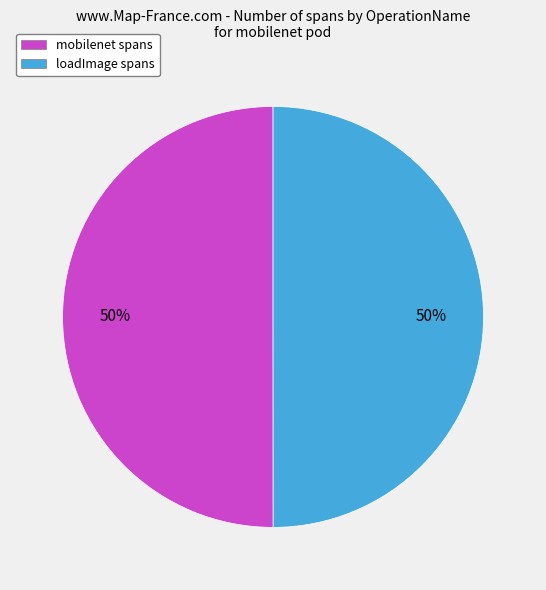

To the nearest percent, what is the average slice percentage?

50%